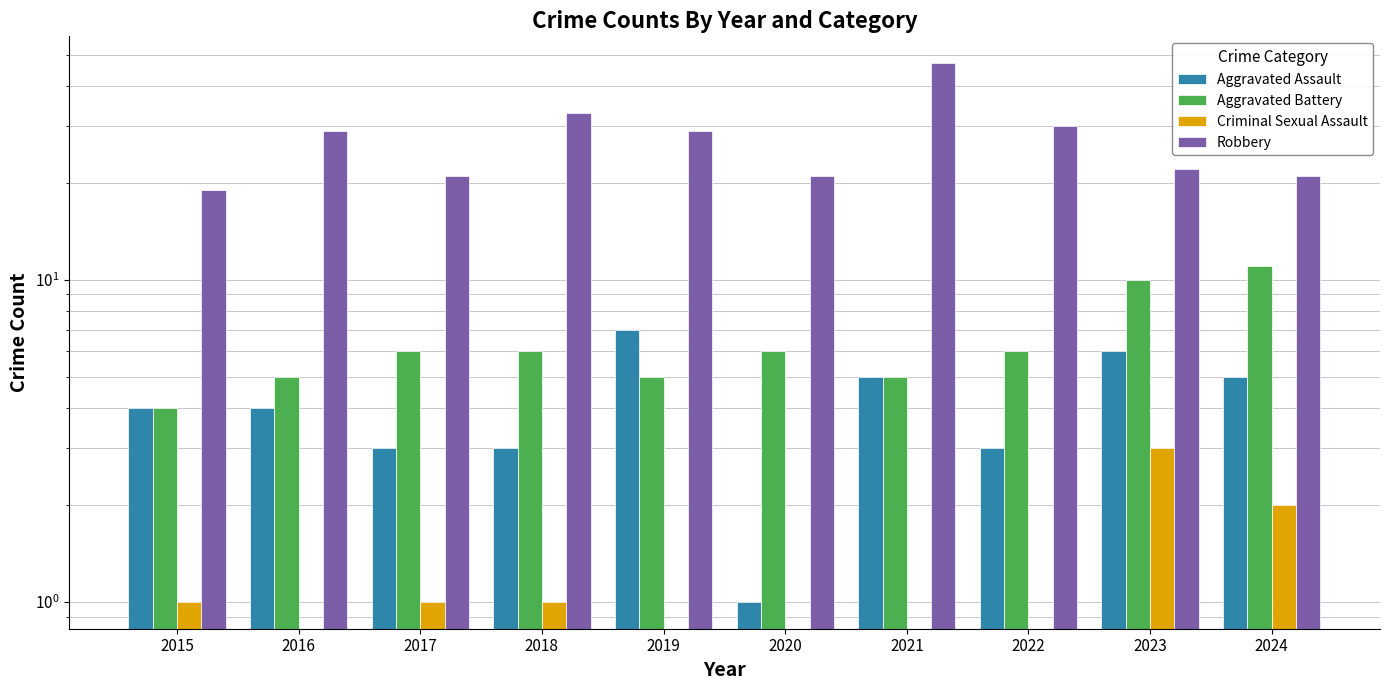

The Robbery series shows 21 at 2024. True or false?

True